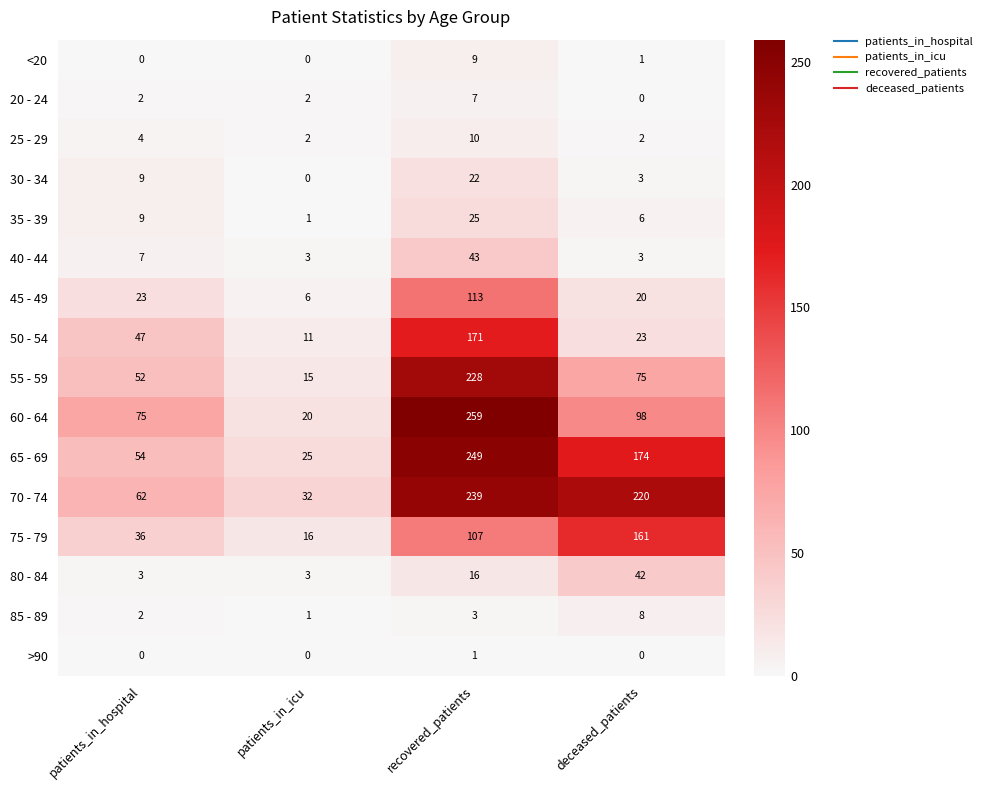

Rank the series at recovered_patients from highest to lowest value.

60 - 64, 65 - 69, 70 - 74, 55 - 59, 50 - 54, 45 - 49, 75 - 79, 40 - 44, 35 - 39, 30 - 34, 80 - 84, 25 - 29, <20, 20 - 24, 85 - 89, >90